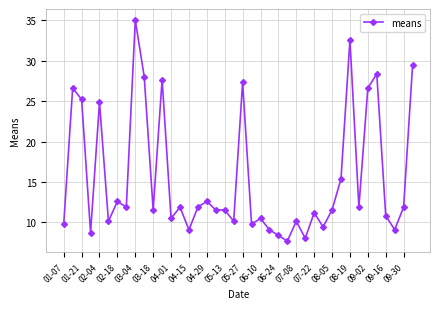

Is this an area chart (filled region under the line)?

No